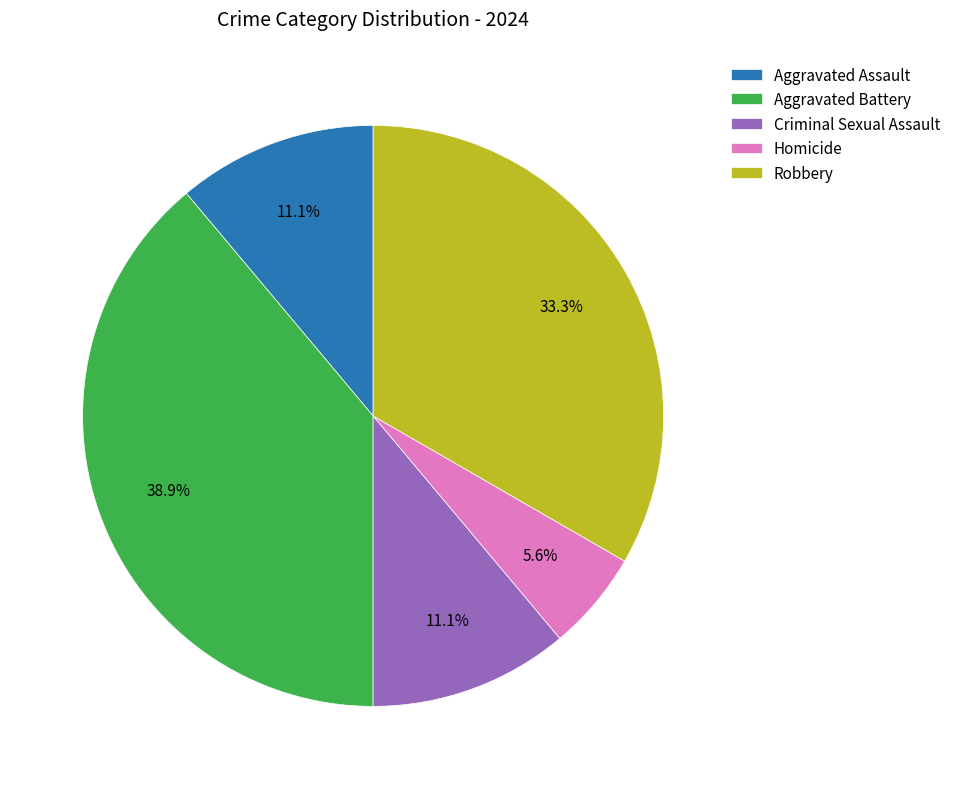

To the nearest percent, what portion does Aggravated Battery represent?

39%